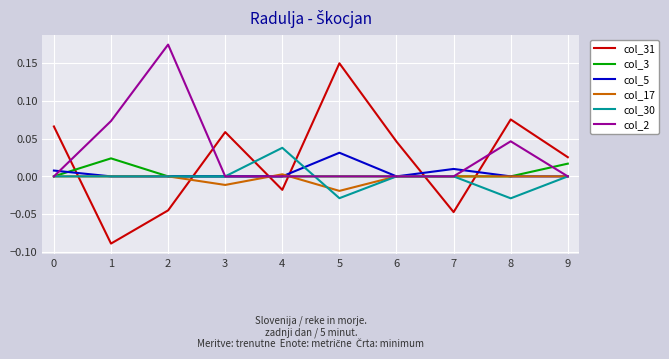

Which series has the widest spread of values?

col_31